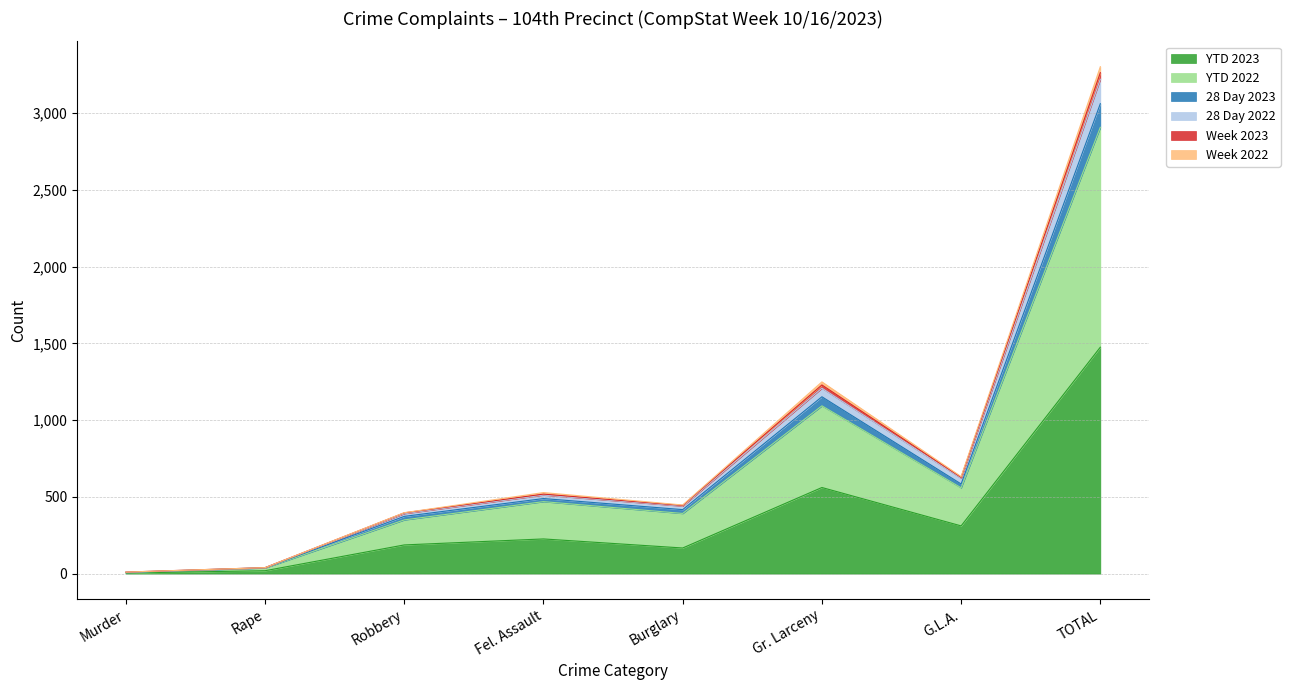

What is the label of the 1st point from the left?

Murder